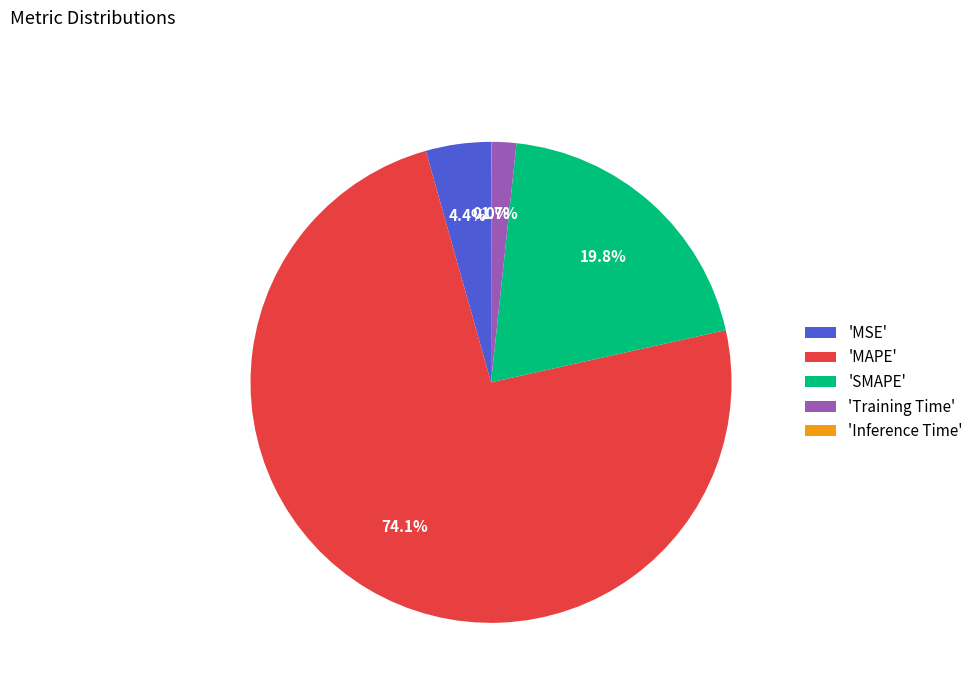

What is the ratio of the value at 'MAPE' to the value at 'SMAPE'?

3.7